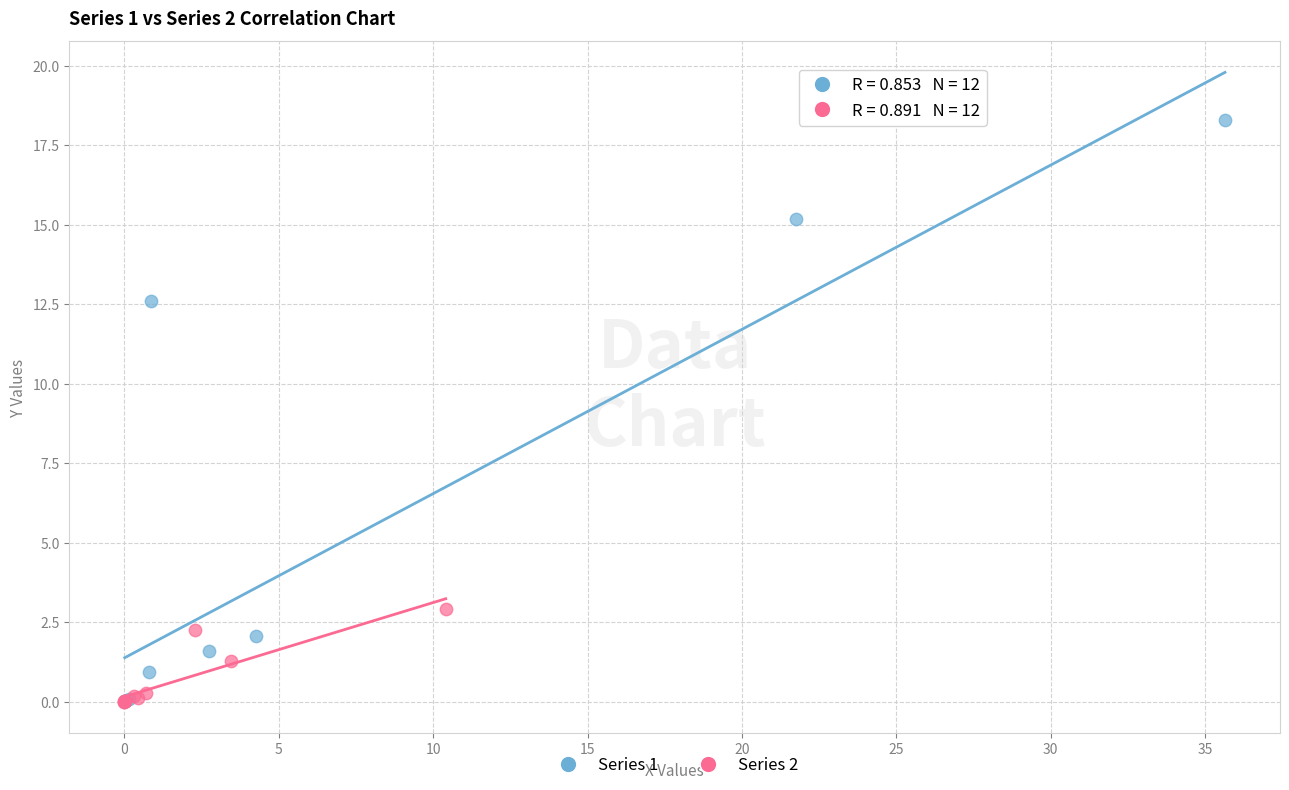

Which series has the widest spread of Y values?

Series 1